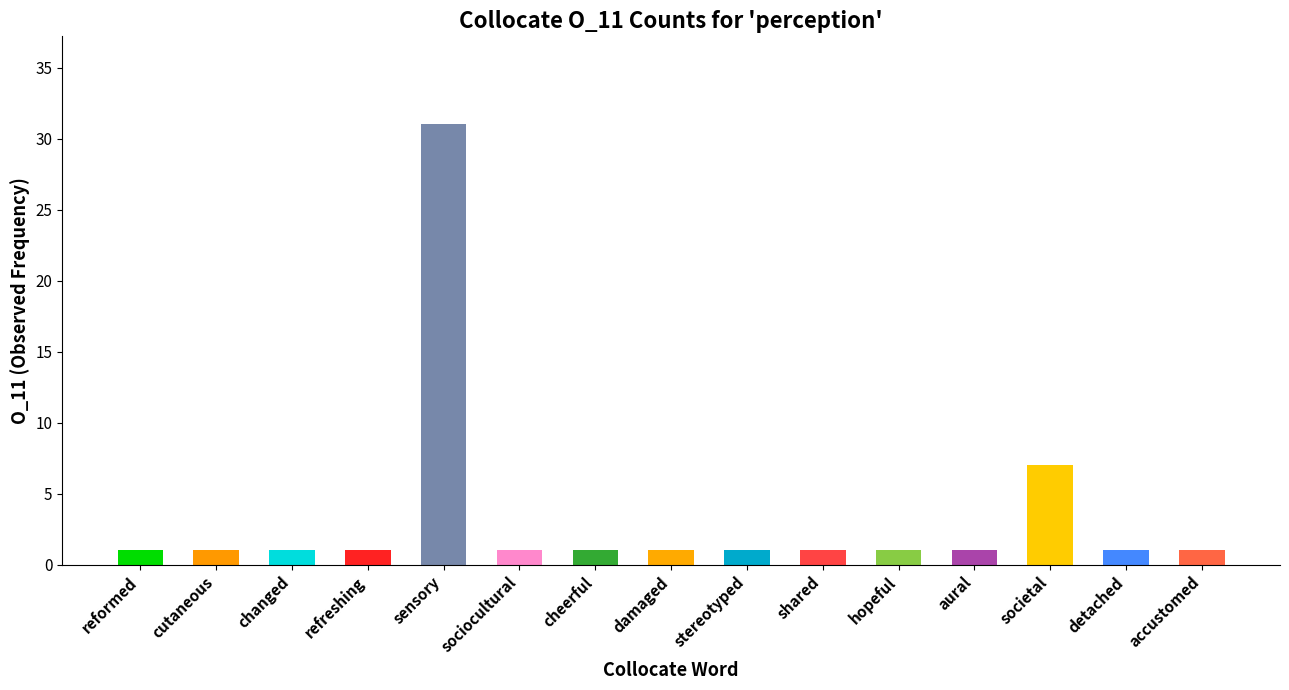

How many distinct data groups are displayed?

1